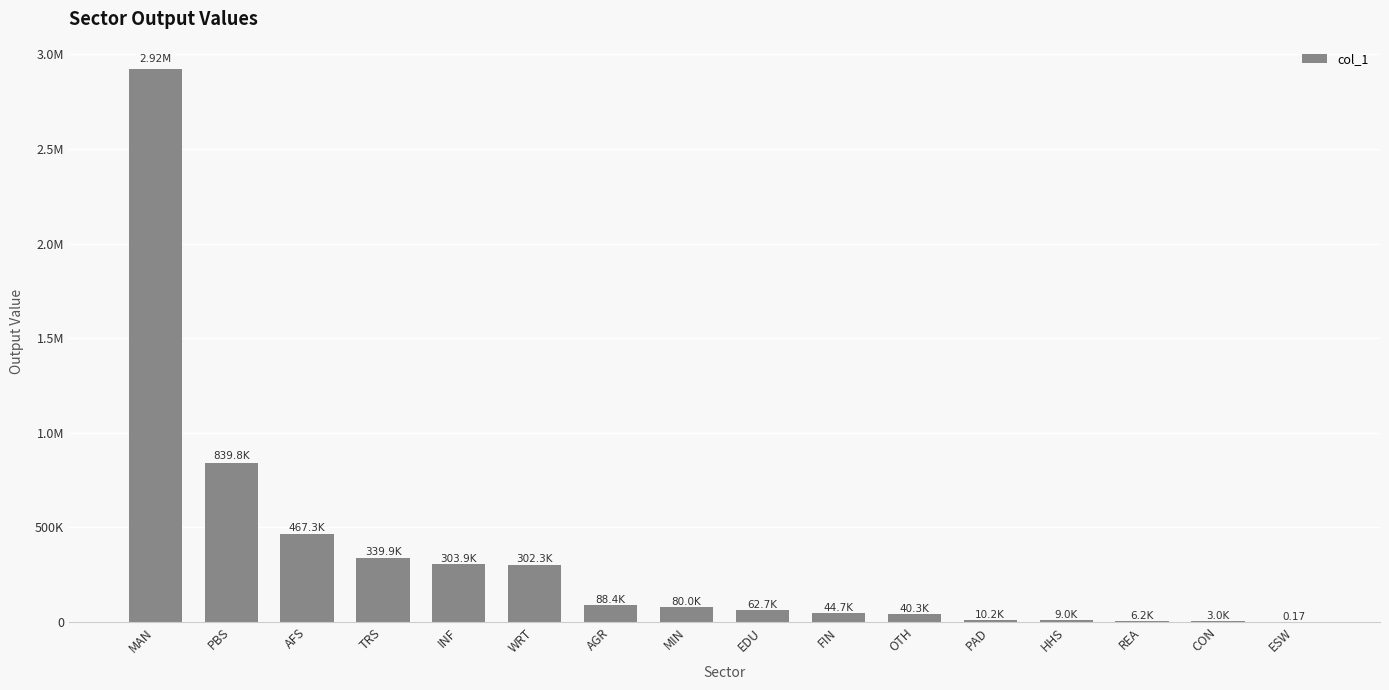

What is the value of the 14th bar from the left?

6203.6